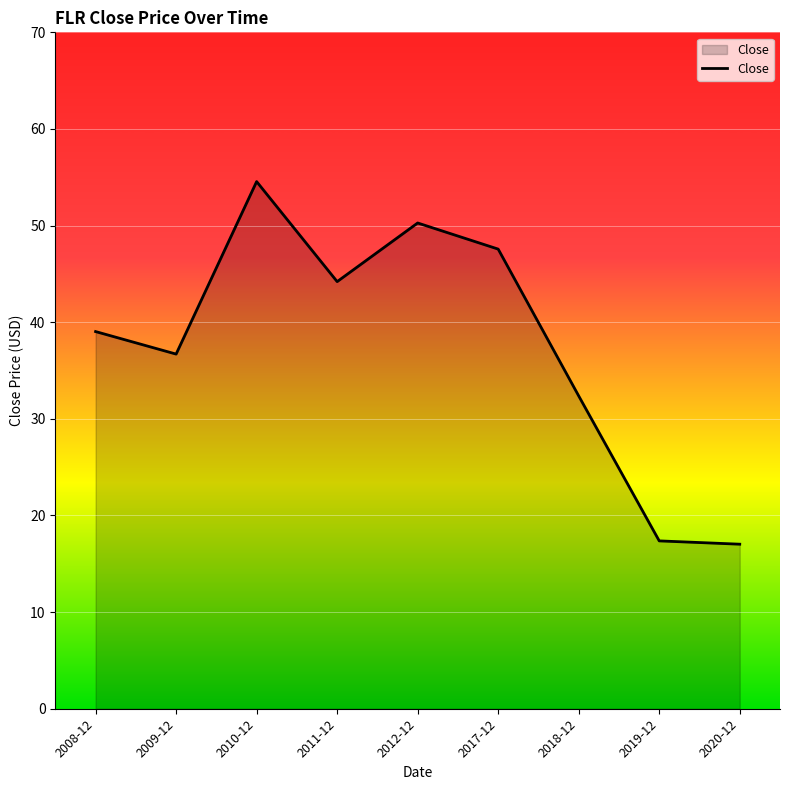

What is the change in value from 2011-12 to 2020-12?

-27.2